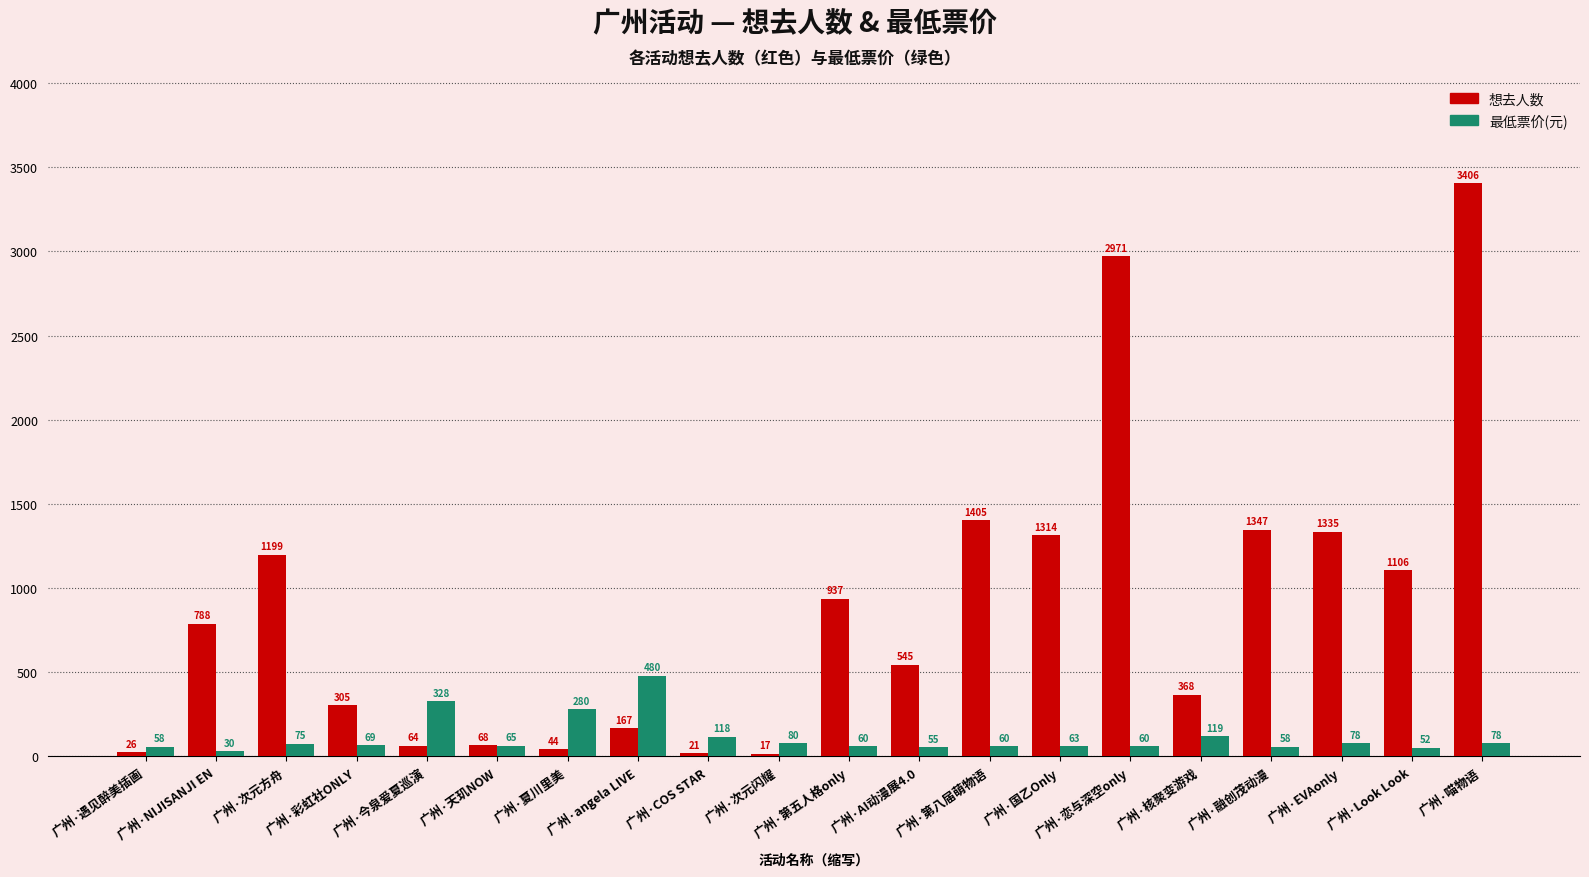

At how many categories does at least one series exceed 850?

9